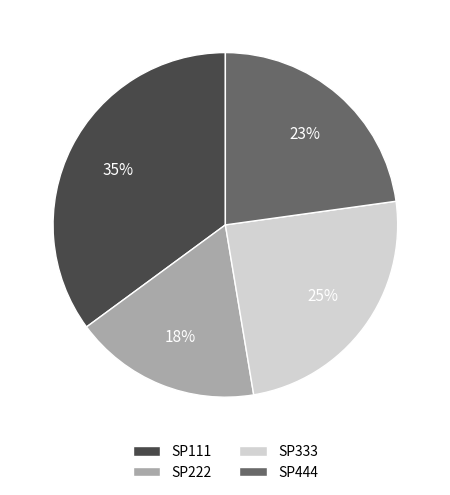

Is SP333 the majority of the pie?

No